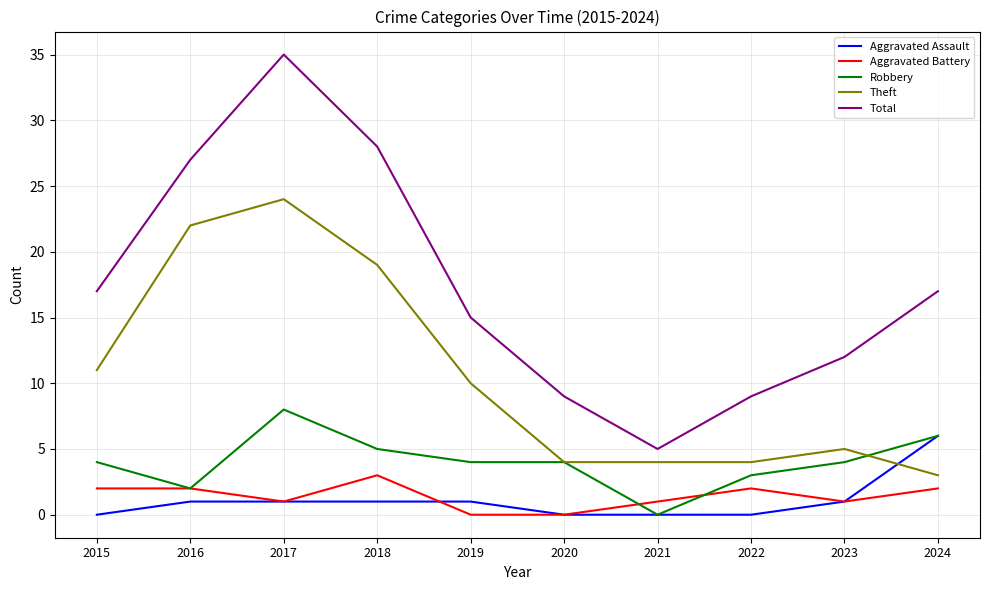

What is the lowest value of the Total series?

5